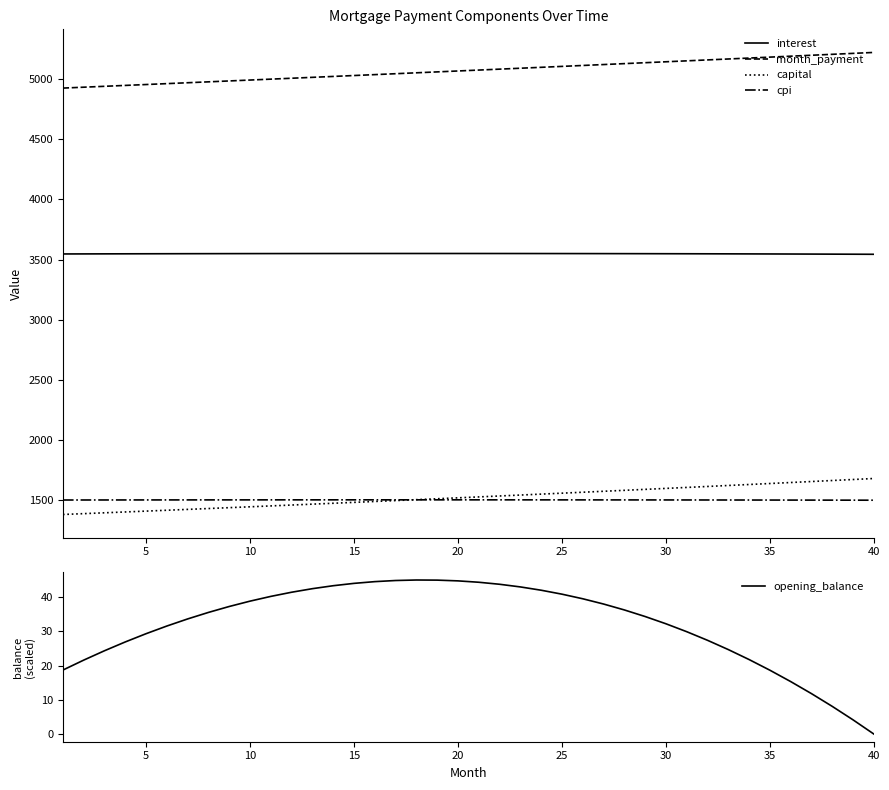

Which series has the largest range (max minus min)?

capital